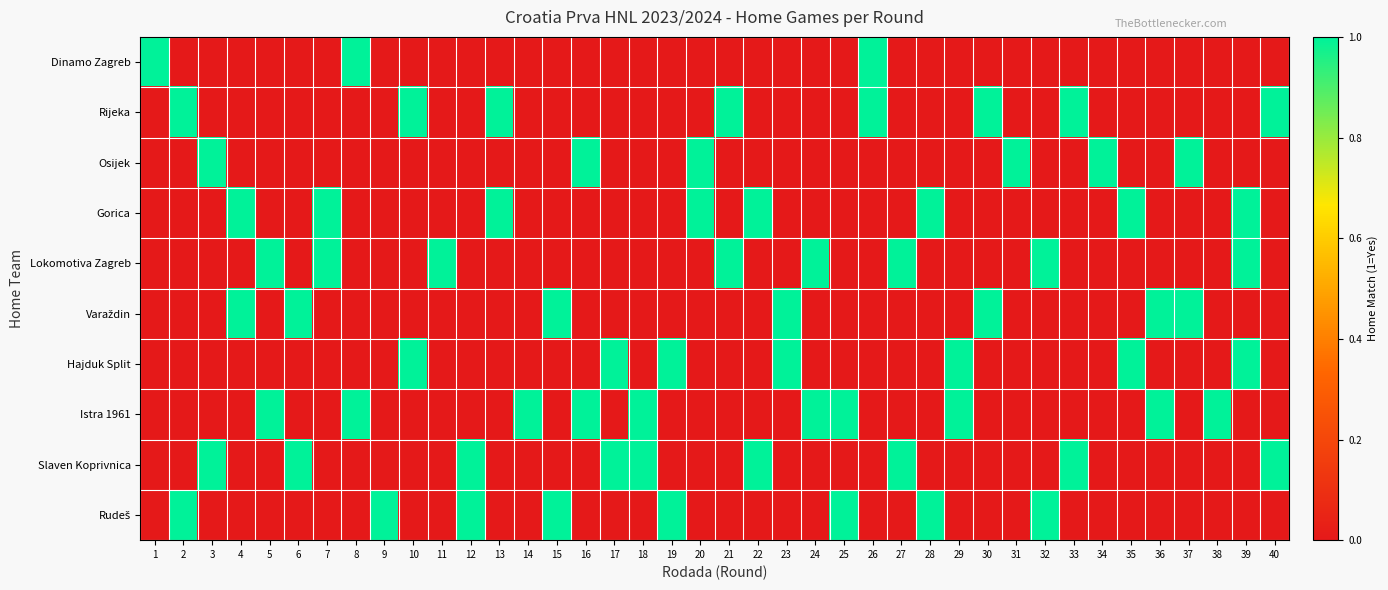

How many distinct data groups are displayed?

10